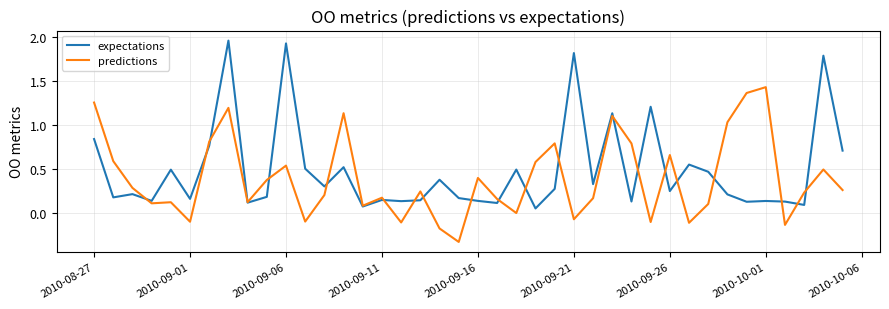

True or false: predictions and expectations intersect in this chart.

True